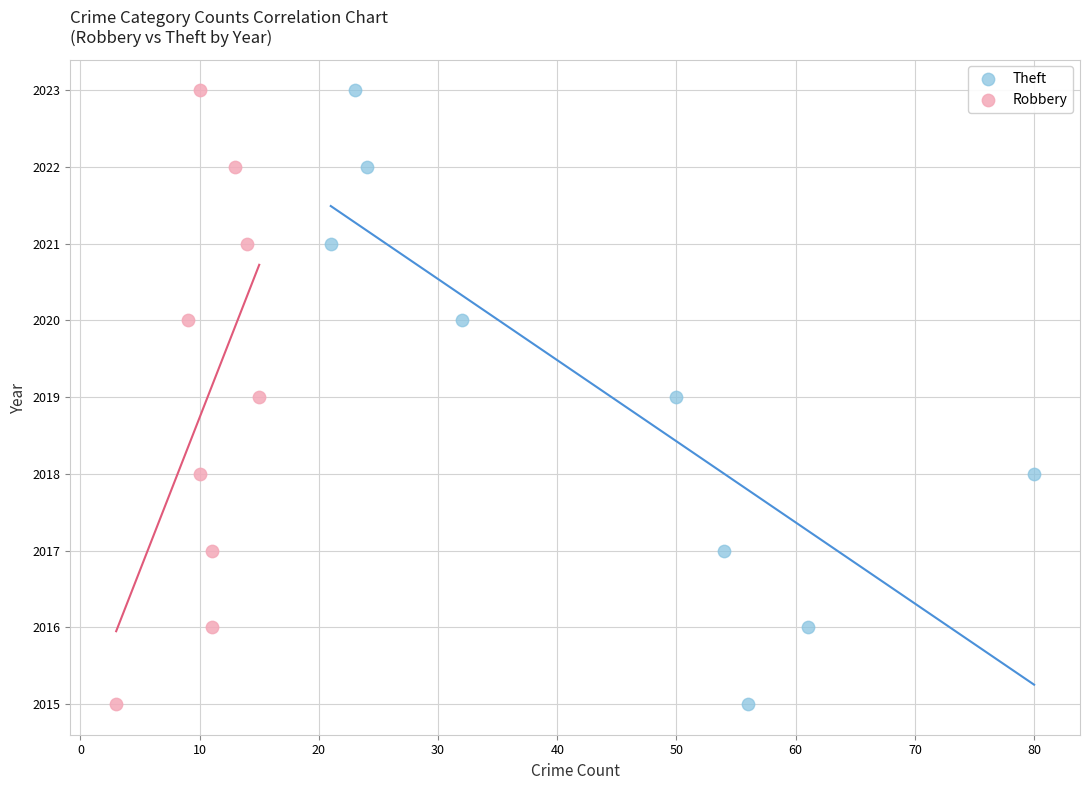

What are all the series names shown in the legend?

Theft, Robbery